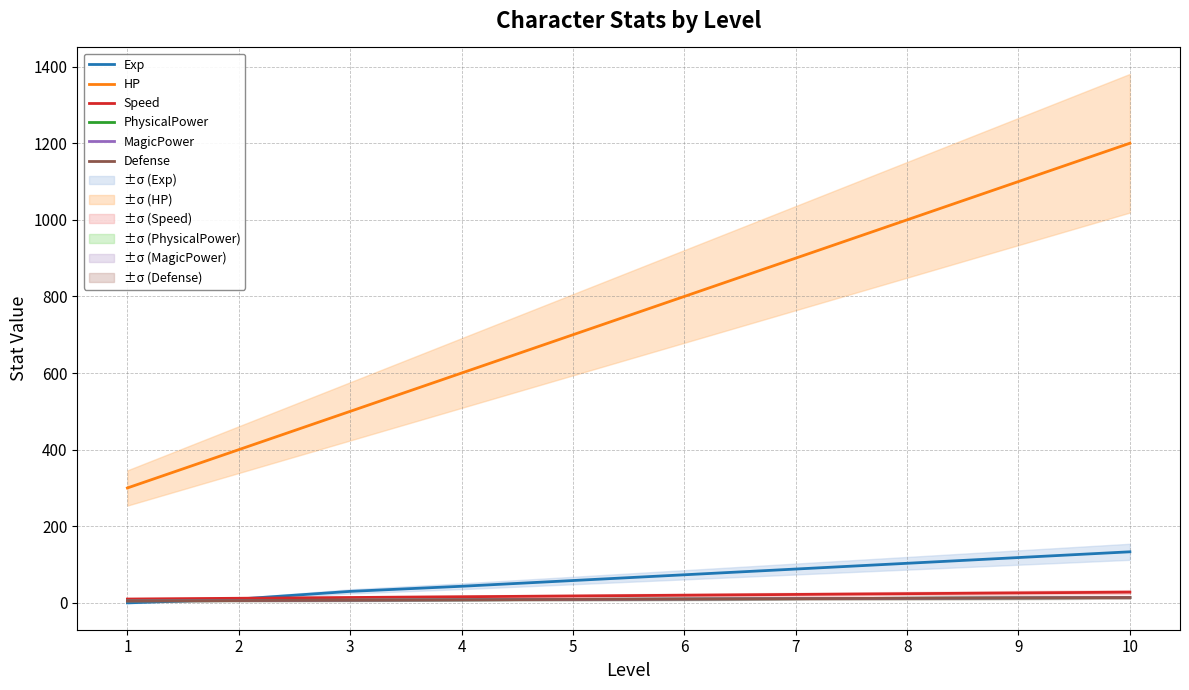

The value of Speed at 9 is 11.3. True or false?

False